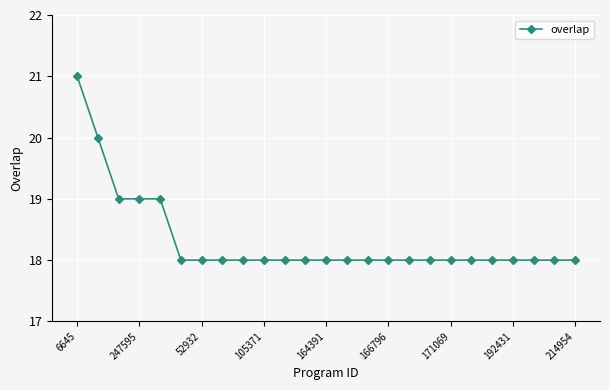

What is the sum of all values?

458